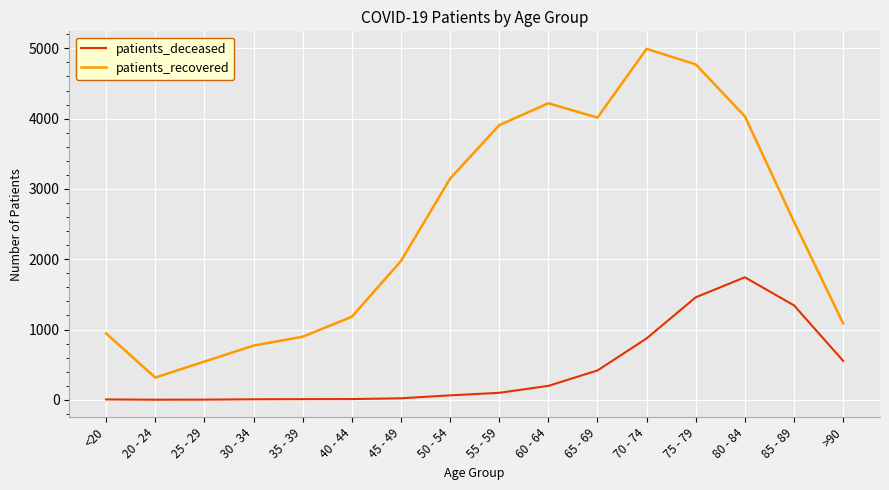

What is the highest value of the patients_recovered series?

4993